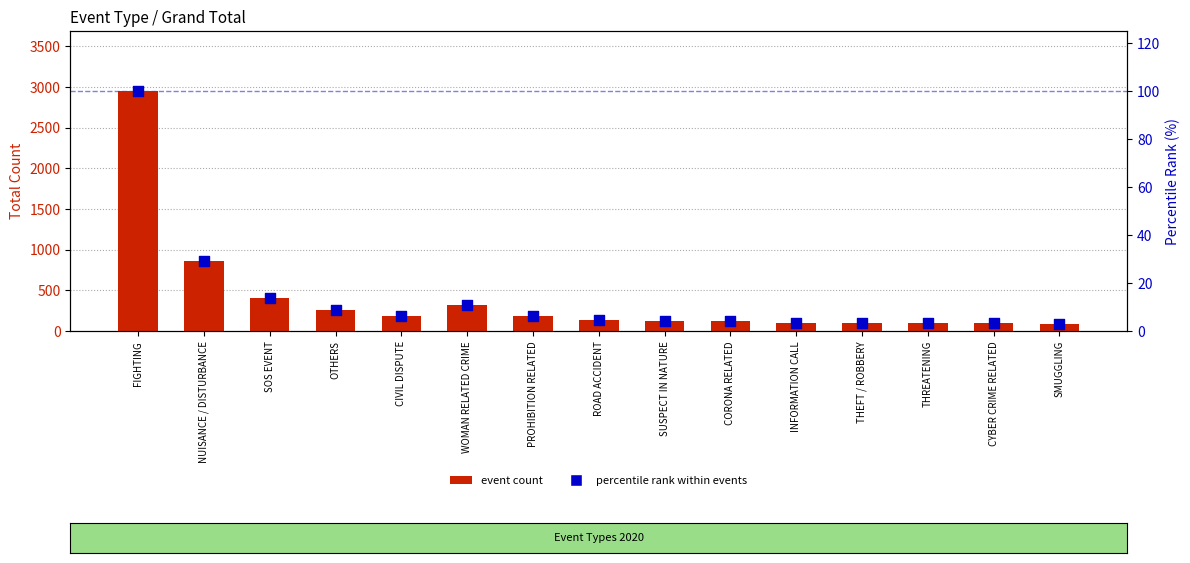

At which category is the sum across all series the highest?

FIGHTING